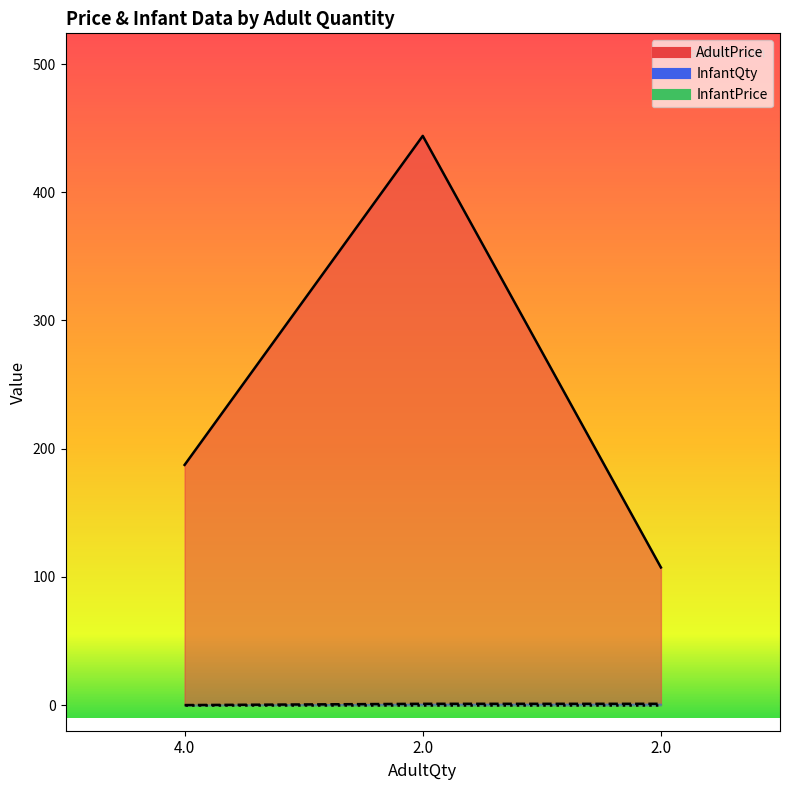

What is the label of the 3rd point from the right?

4.0